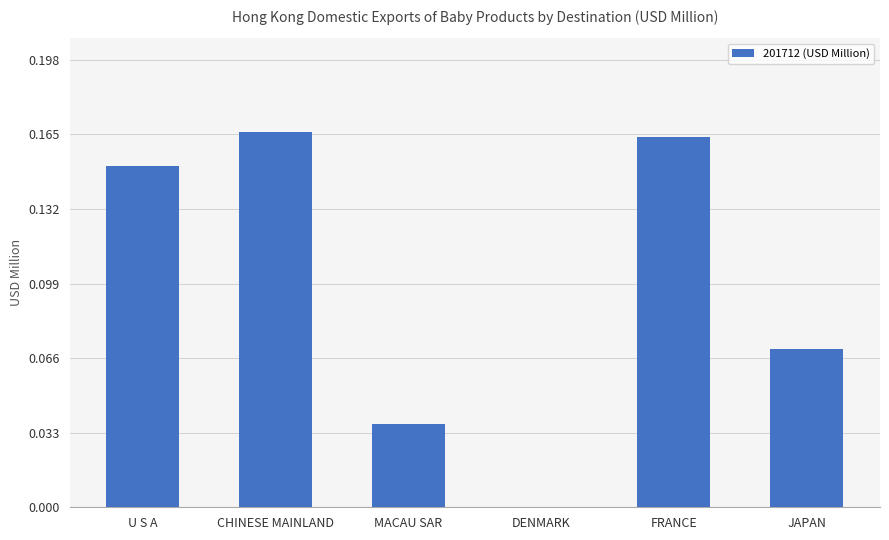

How many positive values are there?

5